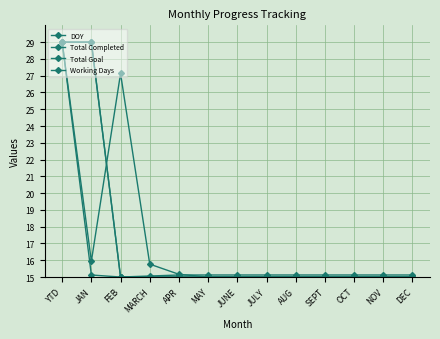

Read the Total Completed value at APR.

15.0